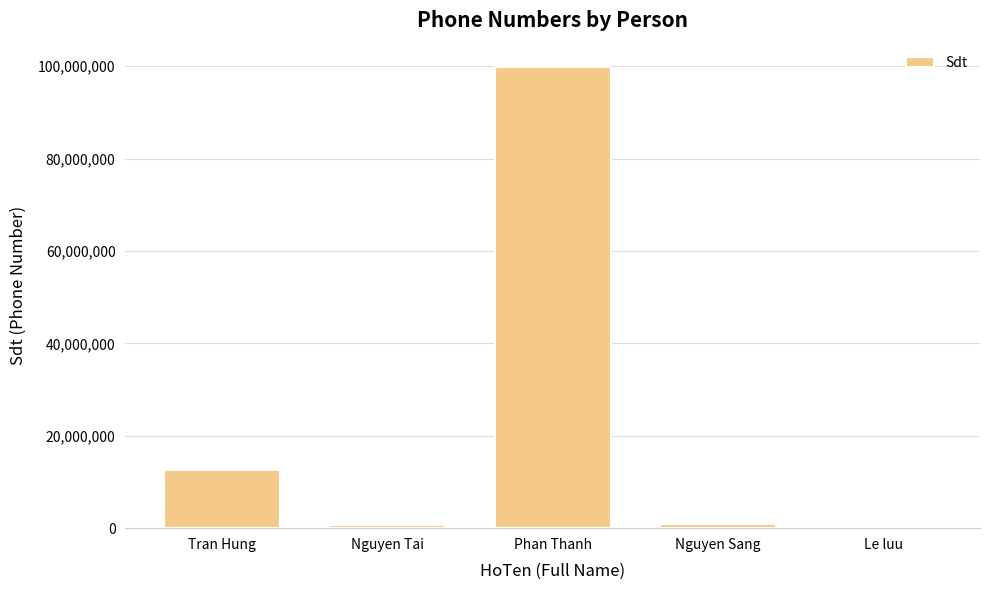

What is the sum of all values?

114217053